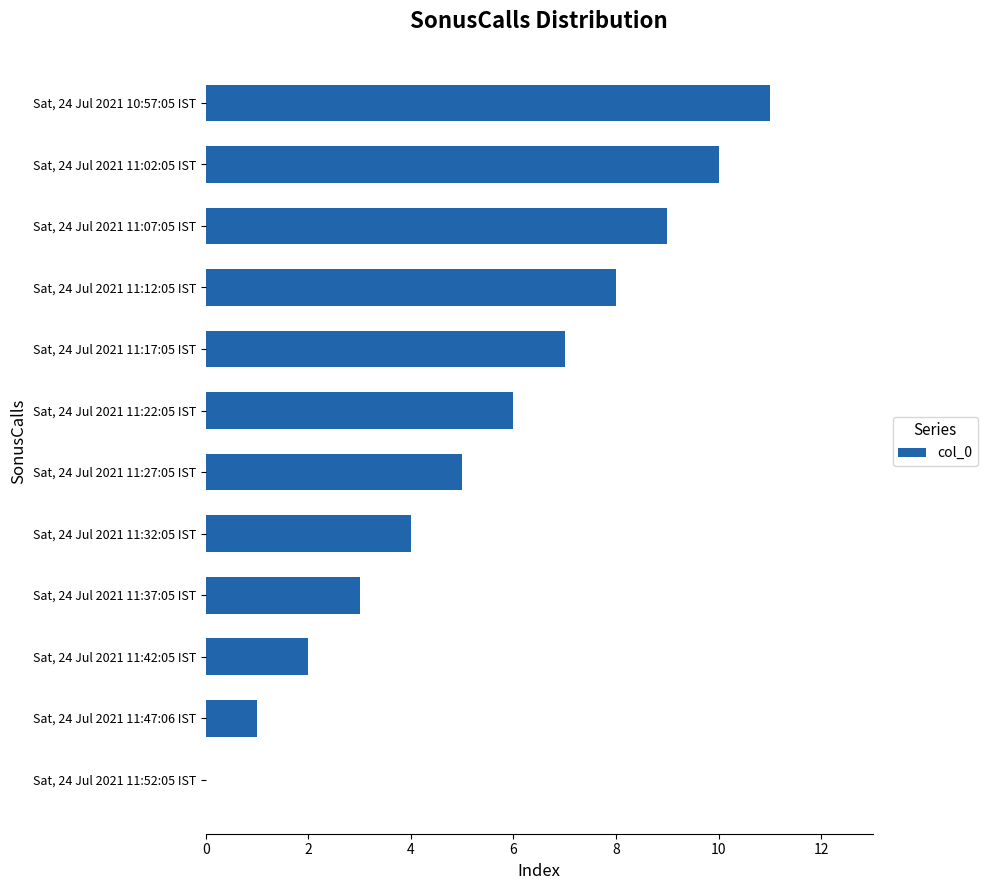

What is the ratio of the value at Sat, 24 Jul 2021 11:02:05 IST to the value at Sat, 24 Jul 2021 11:32:05 IST?

2.5